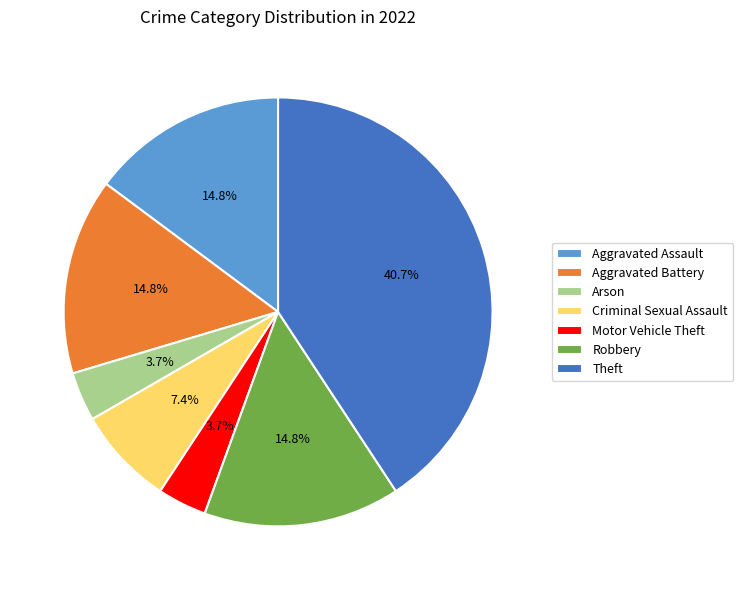

Is there a majority slice in this chart?

No